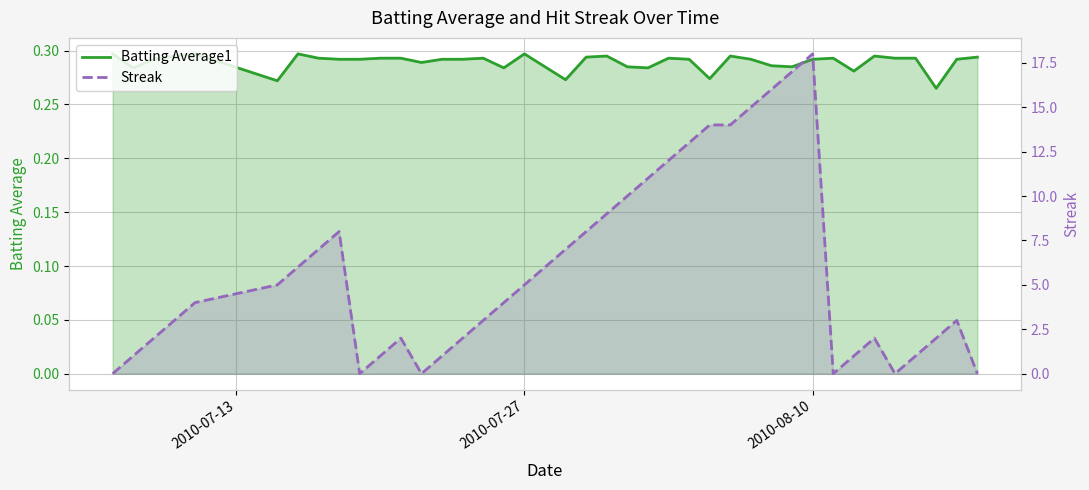

Does the chart have visible grid lines?

Yes